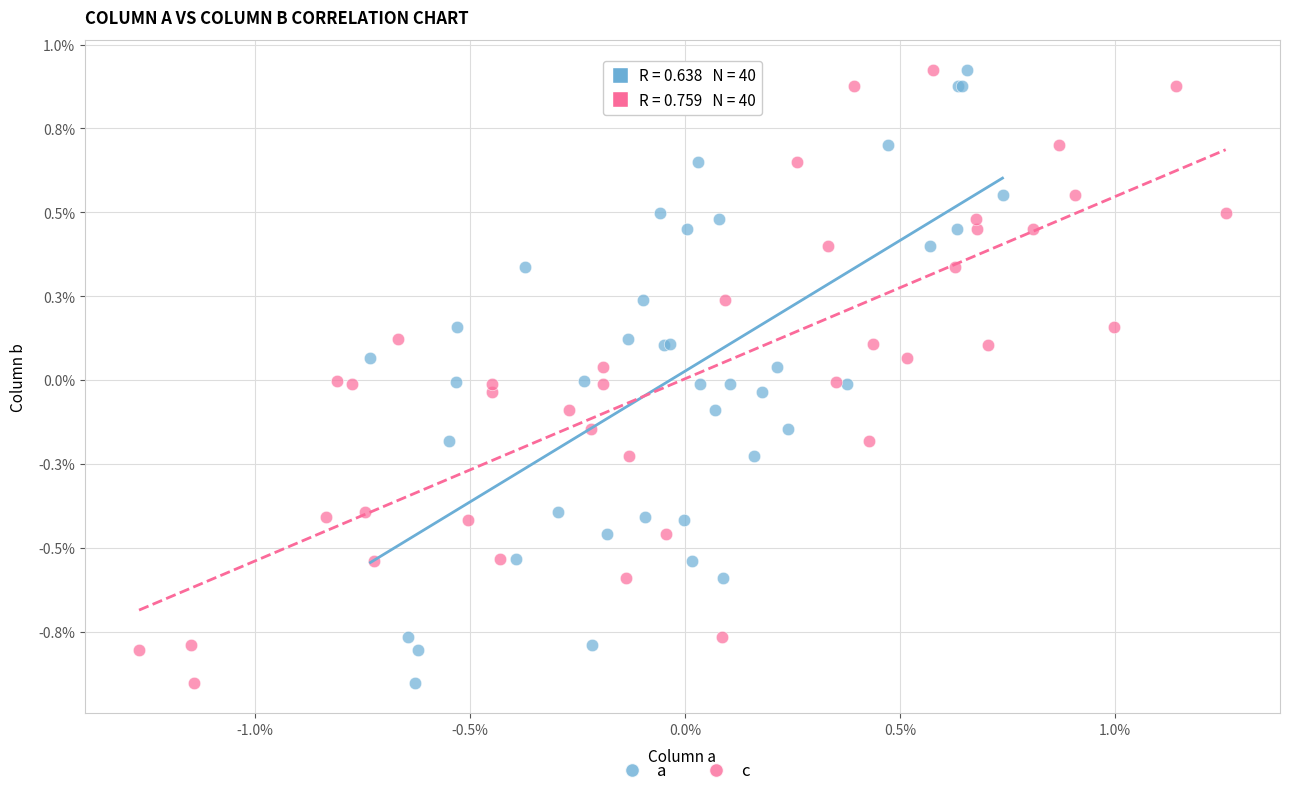

What are all the series names shown in the legend?

a, c